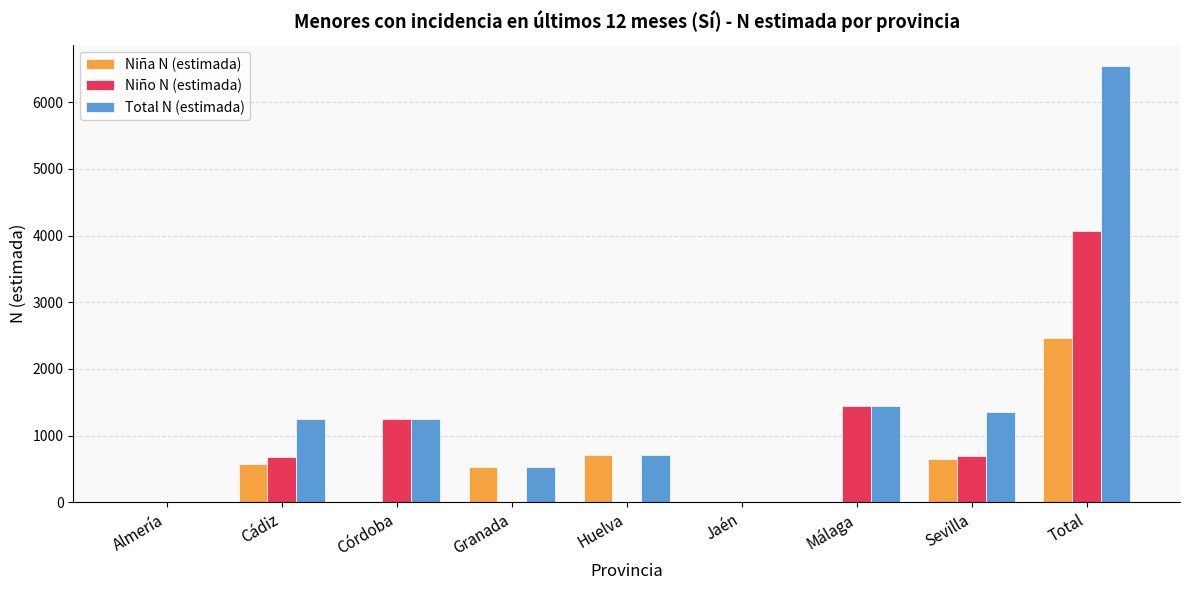

Between Almería and Sevilla, which series saw the biggest shift?

Total N (estimada)